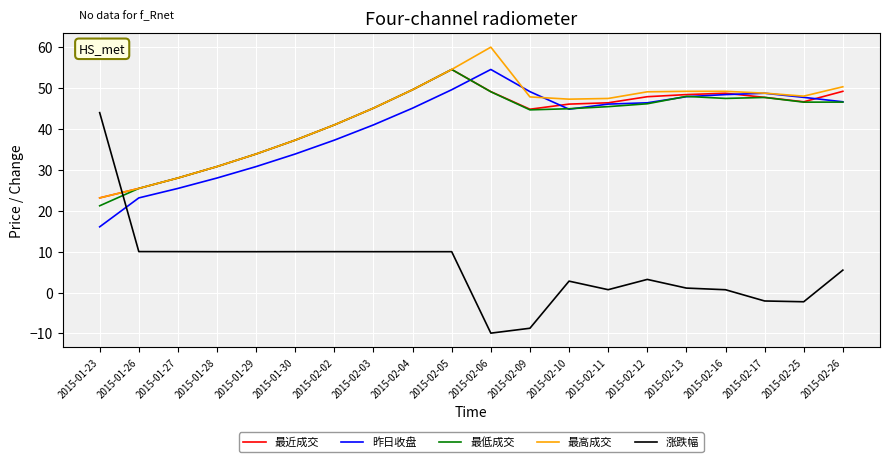

What is the total value across all series at 2015-02-13?

194.7